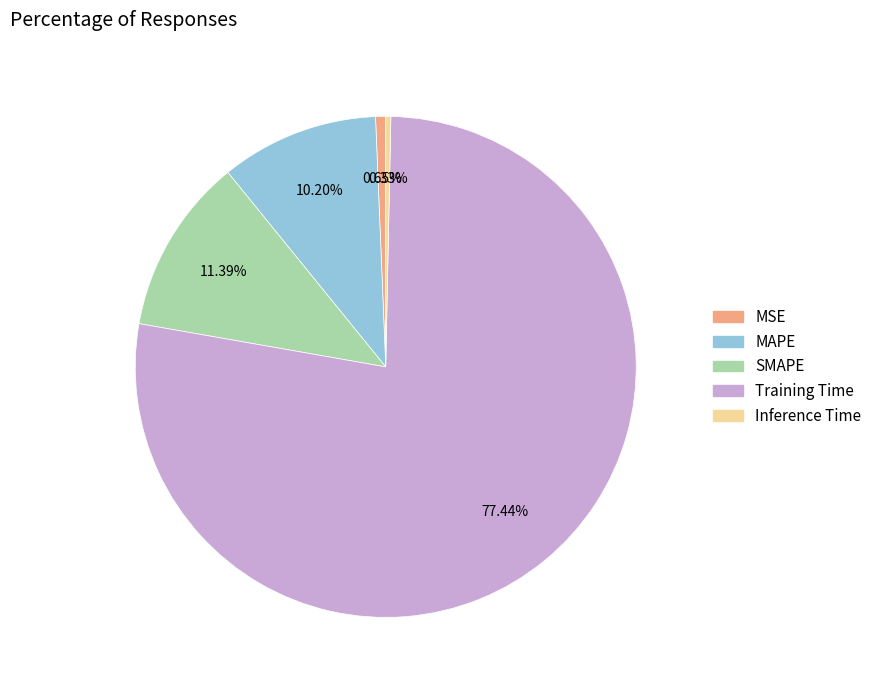

Which slice is the largest?

Training Time